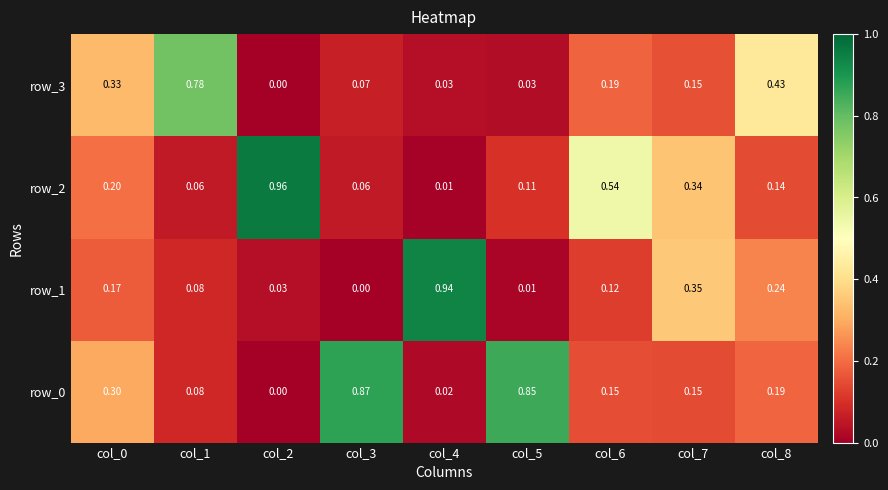

Is the value of row_0 at col_0 greater than the value of row_1 at col_3?

Yes